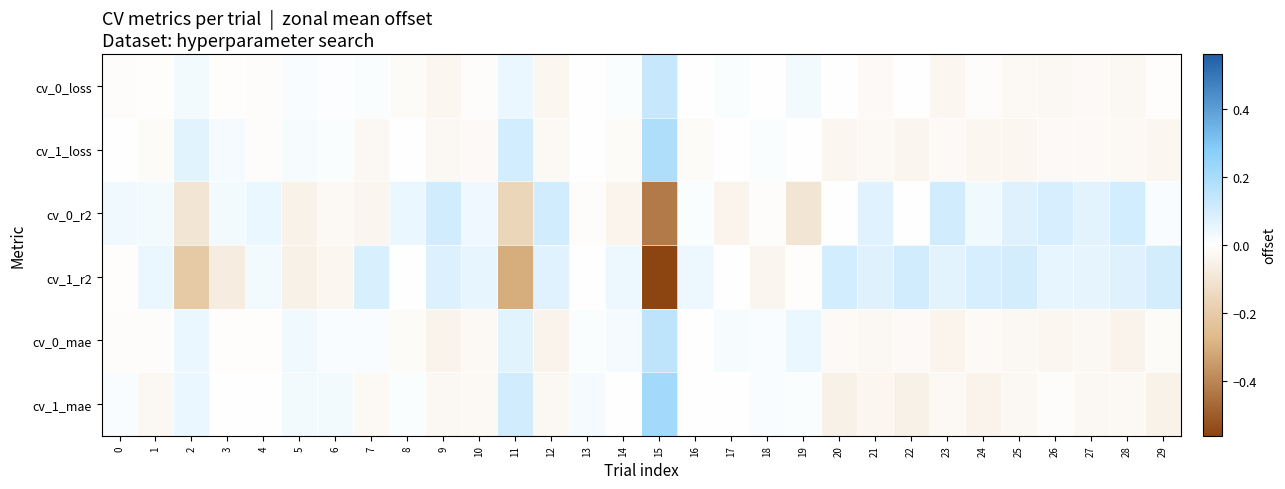

Which category has the highest value across all series?

15